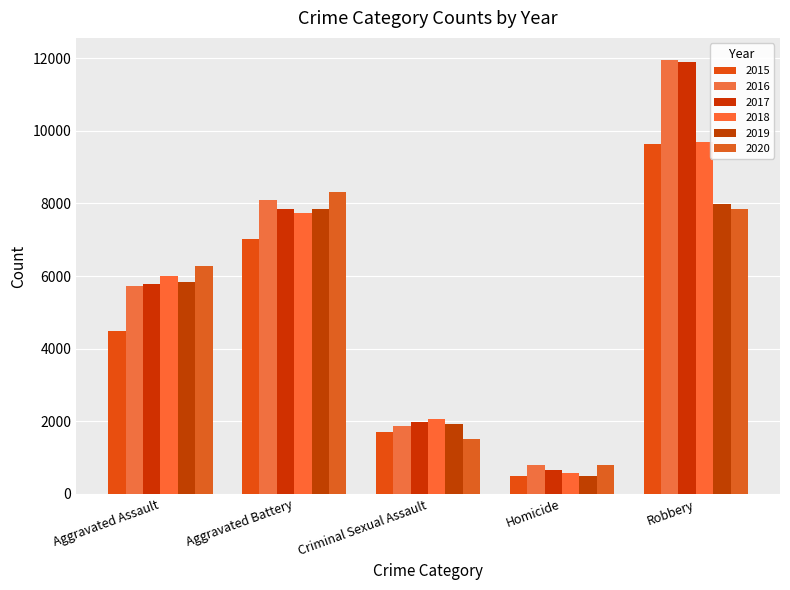

Reading left to right, extract all data points from this chart.

2015: Aggravated Assault=4480	Aggravated Battery=7018	Criminal Sexual Assault=1715	Homicide=496	Robbery=9638
2016: Aggravated Assault=5713	Aggravated Battery=8085	Criminal Sexual Assault=1871	Homicide=786	Robbery=11960
2017: Aggravated Assault=5793	Aggravated Battery=7845	Criminal Sexual Assault=1995	Homicide=672	Robbery=11881
2018: Aggravated Assault=6002	Aggravated Battery=7734	Criminal Sexual Assault=2056	Homicide=588	Robbery=9681
2019: Aggravated Assault=5841	Aggravated Battery=7858	Criminal Sexual Assault=1931	Homicide=499	Robbery=7995
2020: Aggravated Assault=6265	Aggravated Battery=8320	Criminal Sexual Assault=1508	Homicide=787	Robbery=7855